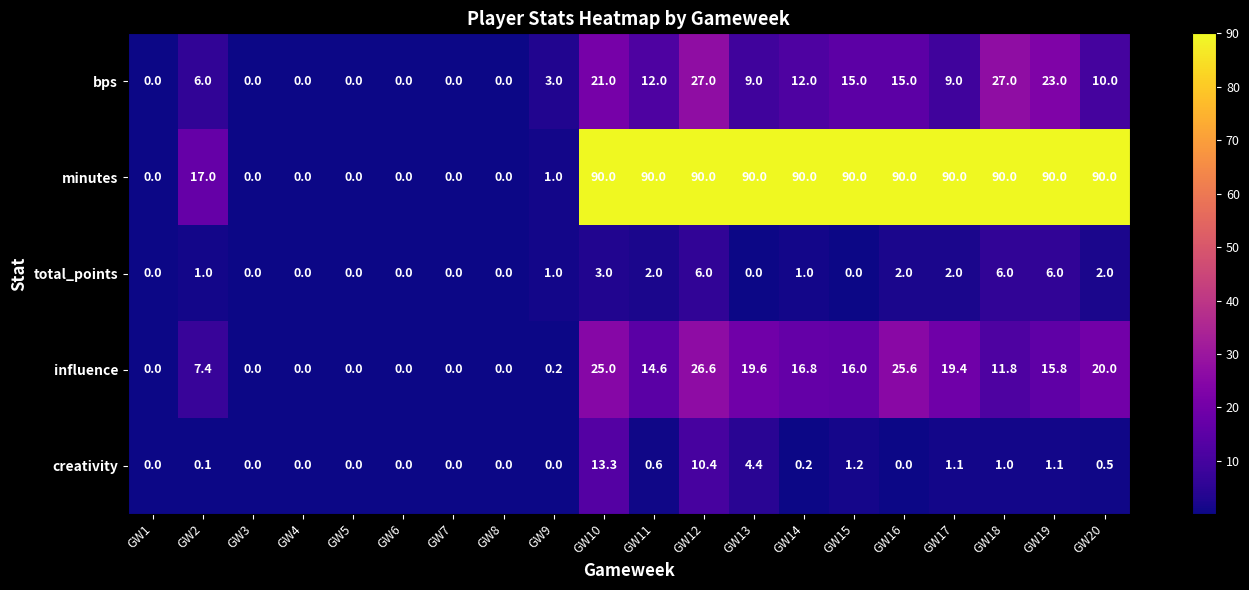

The value of total_points at GW4 is 0.0. True or false?

True